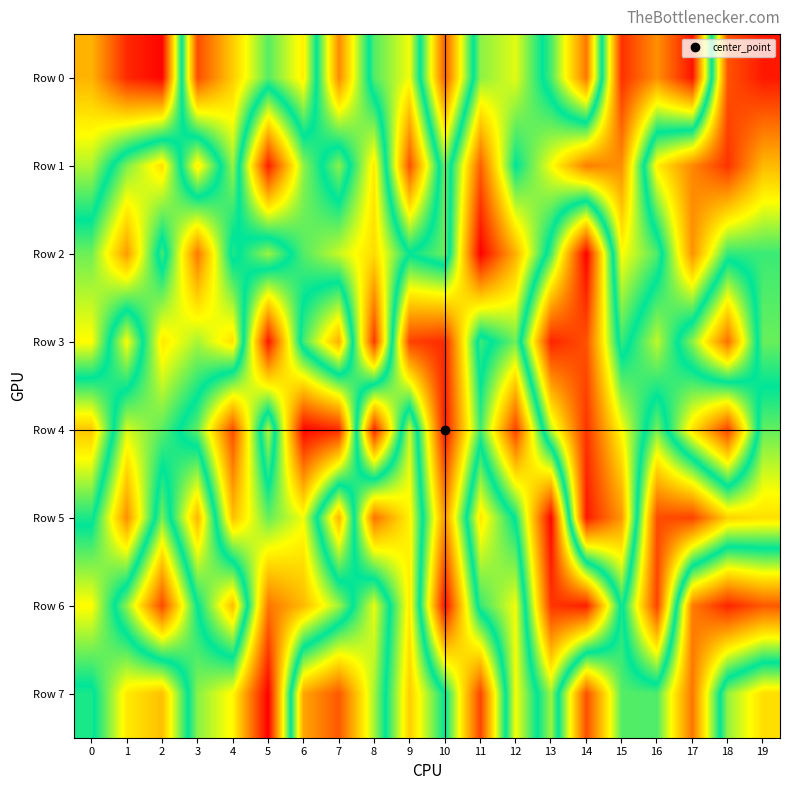

Which category has the lowest value across all series?

5